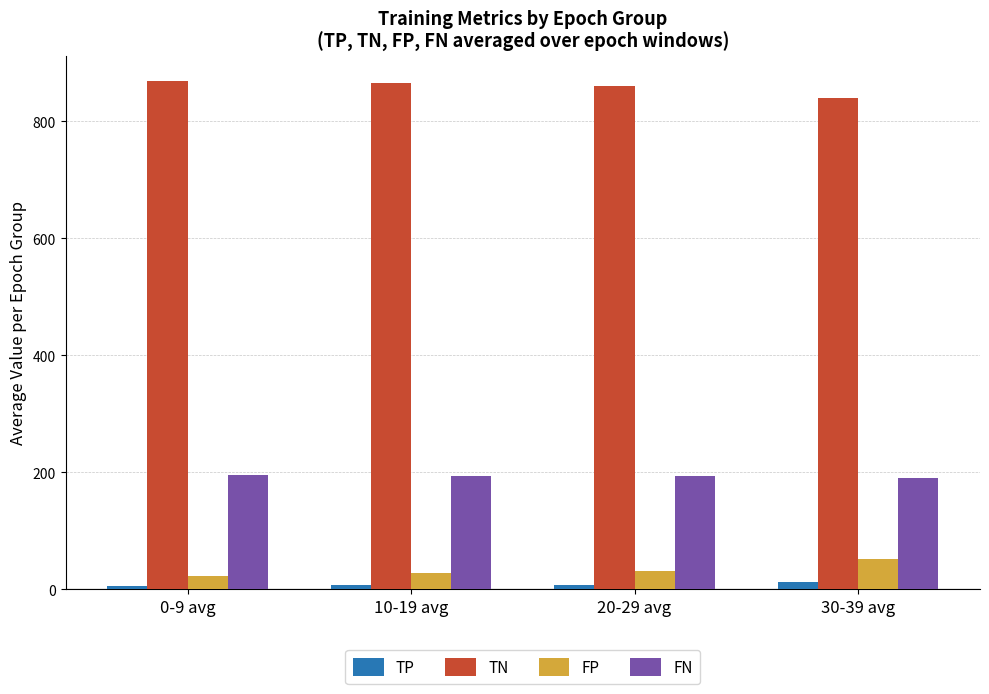

Which series has the largest total across all categories?

TN